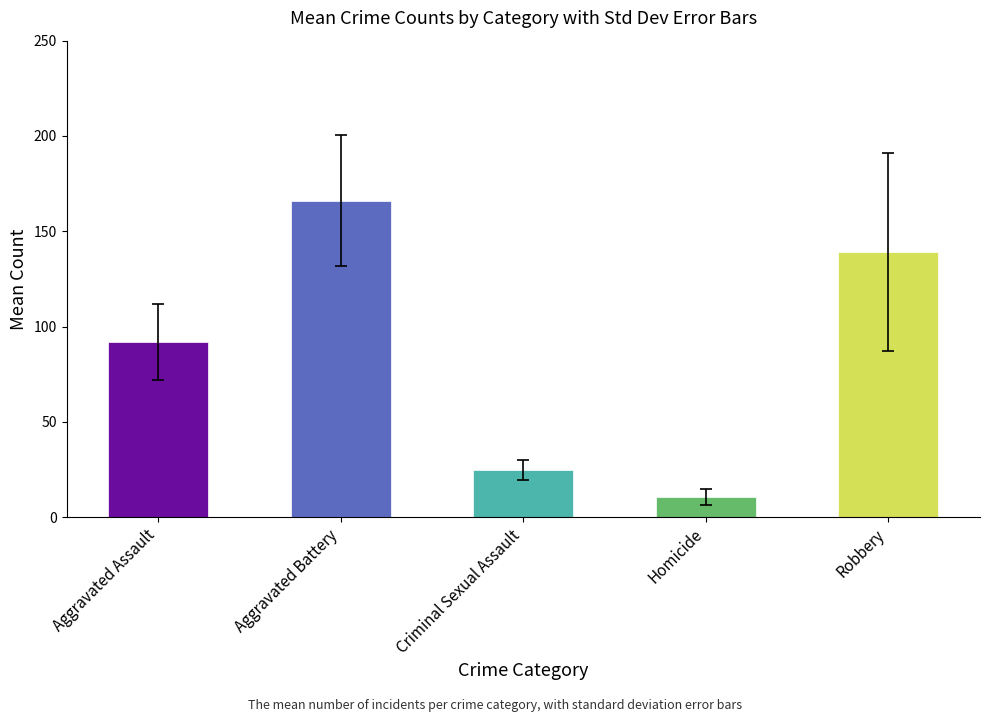

Read the value at Robbery.

139.1